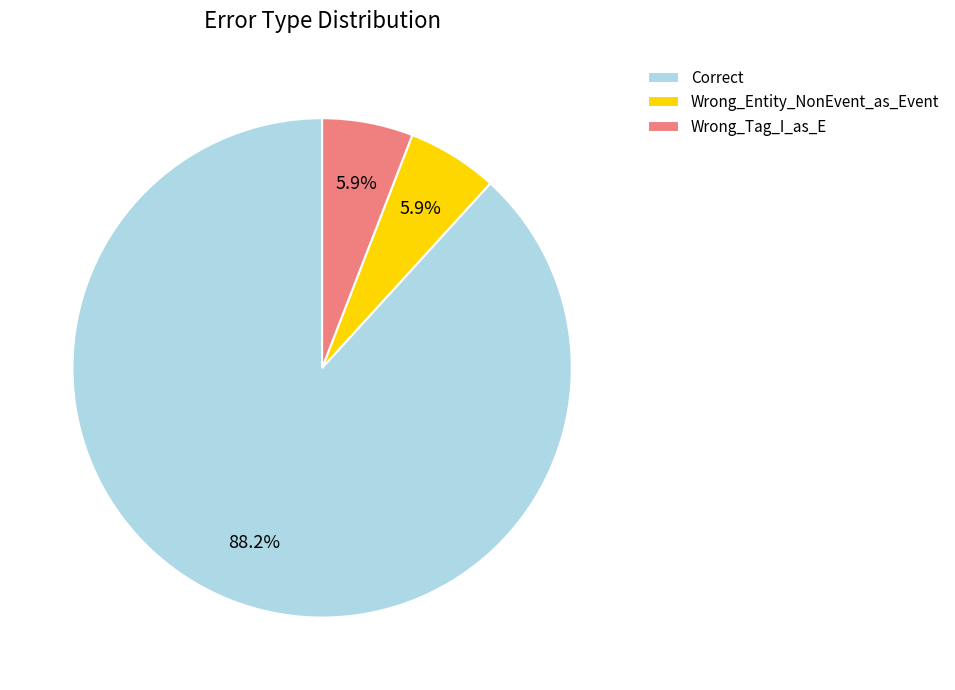

Which slice represents more than half of the pie?

Correct